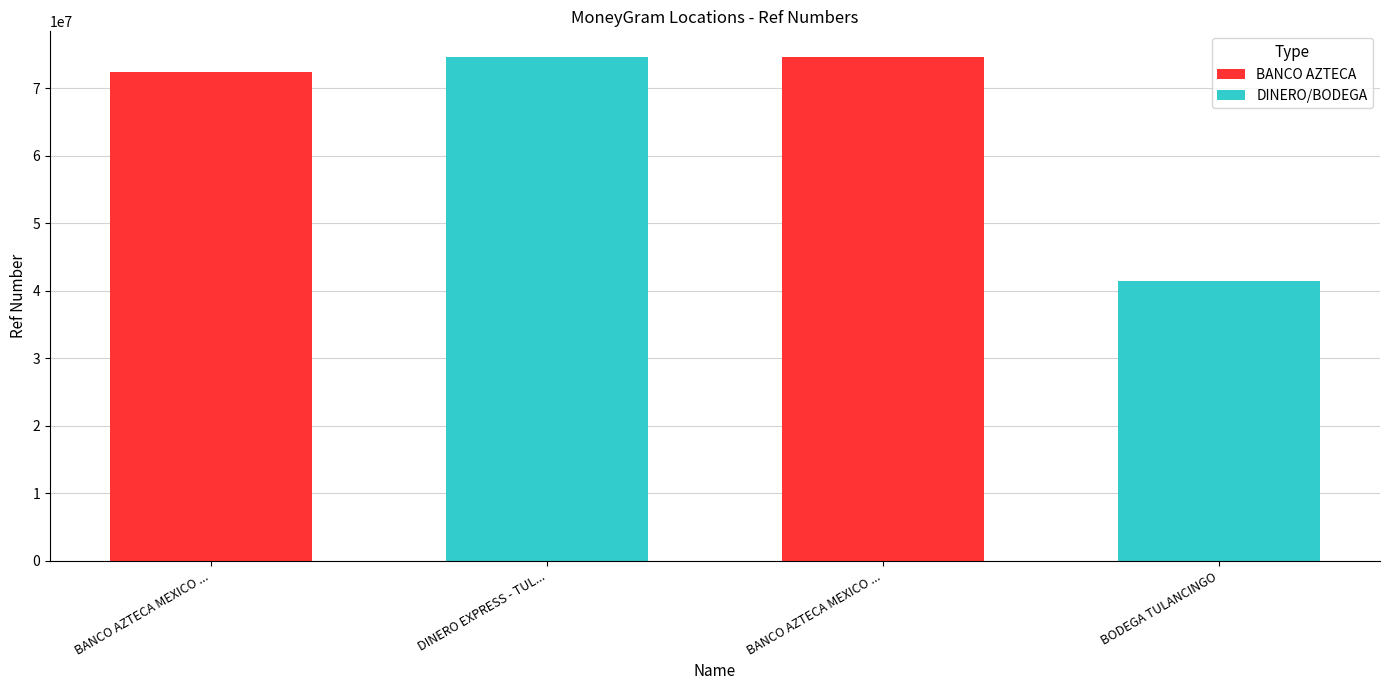

Reading left to right, transcribe all the data shown in this chart.

BANCO AZTECA MEXICO ...=72394935	DINERO EXPRESS - TUL...=74675021	BANCO AZTECA MEXICO ...=74674381	BODEGA TULANCINGO=41398344